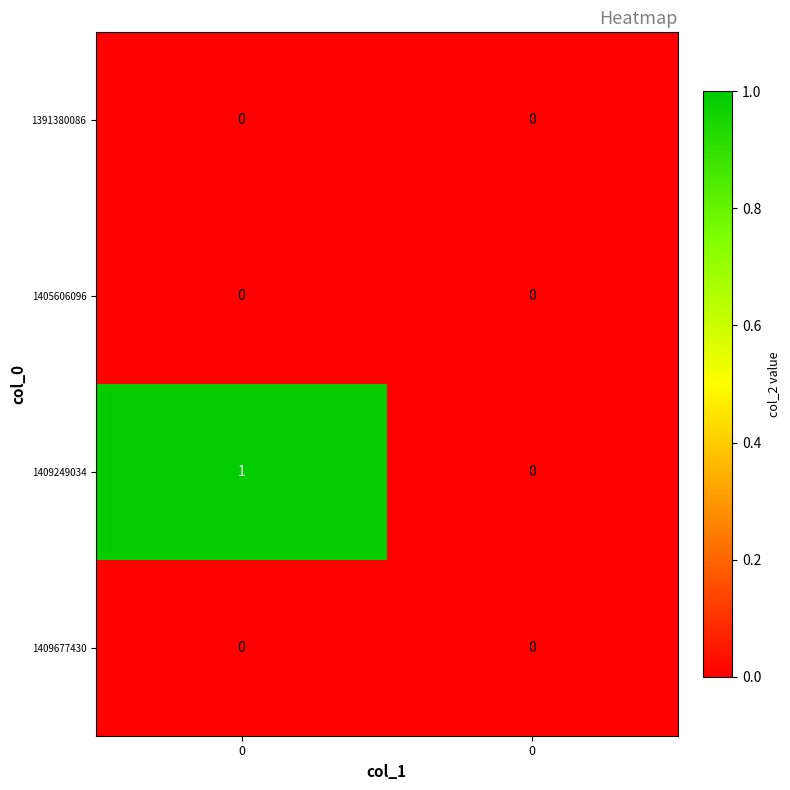

At how many categories does at least one series exceed 0?

1